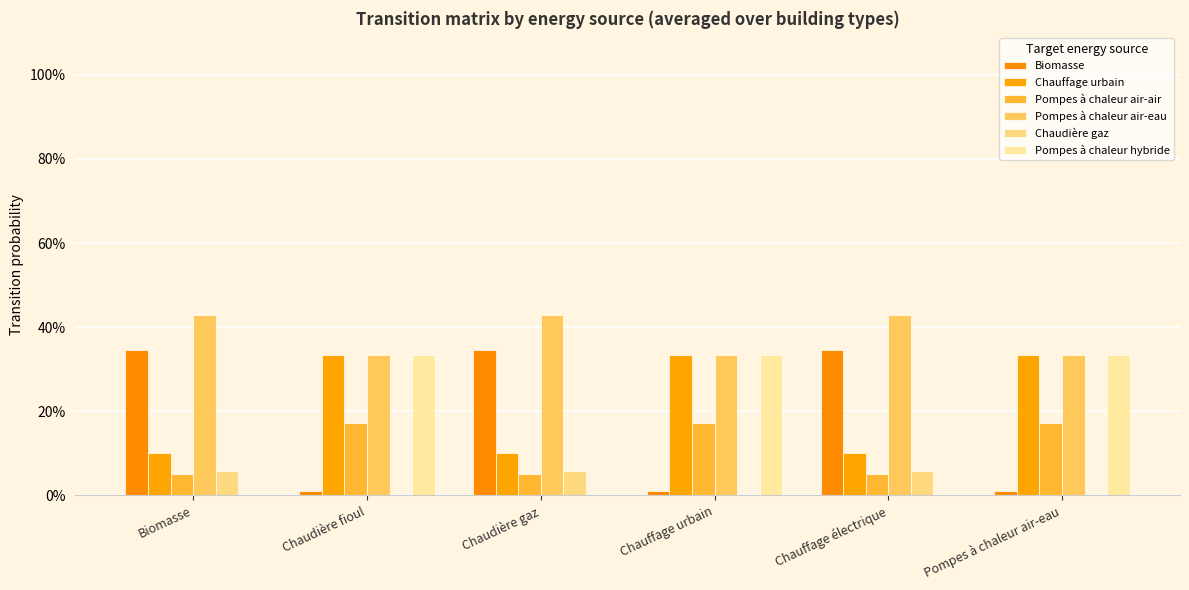

Which series has the largest range (max minus min)?

Biomasse